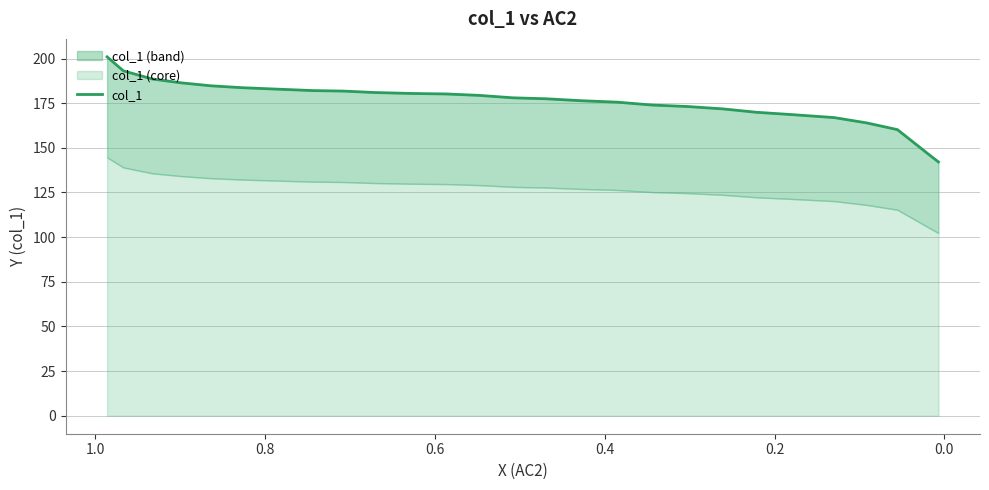

What is the difference between the maximum and minimum values?

58.8